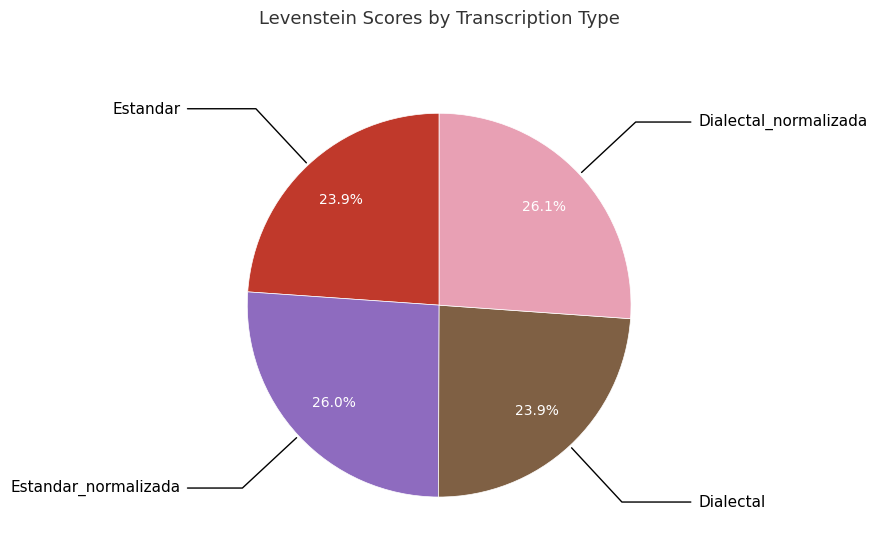

How many segments does this pie chart have?

4